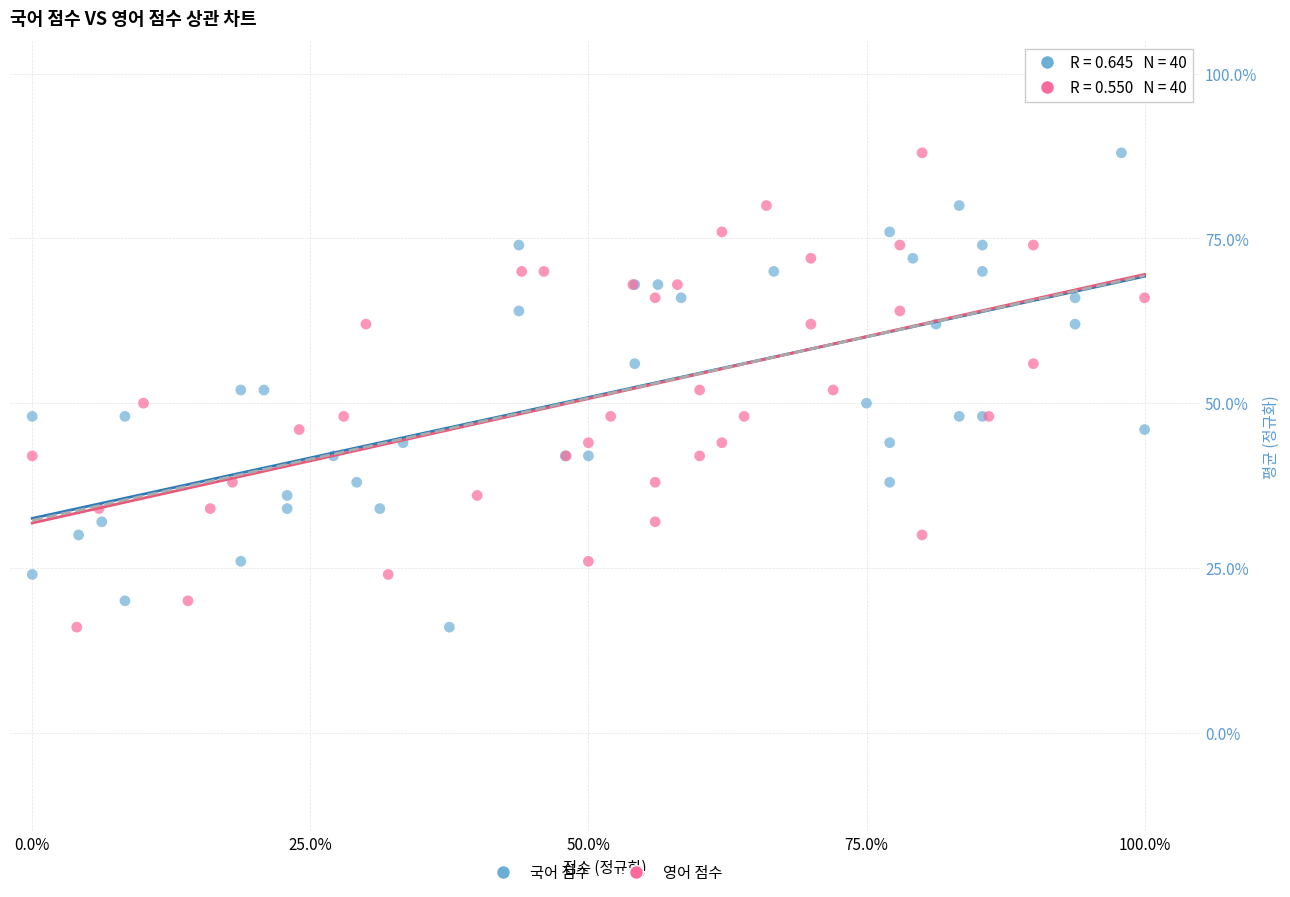

What are all the series names shown in the legend?

국어 점수, 영어 점수